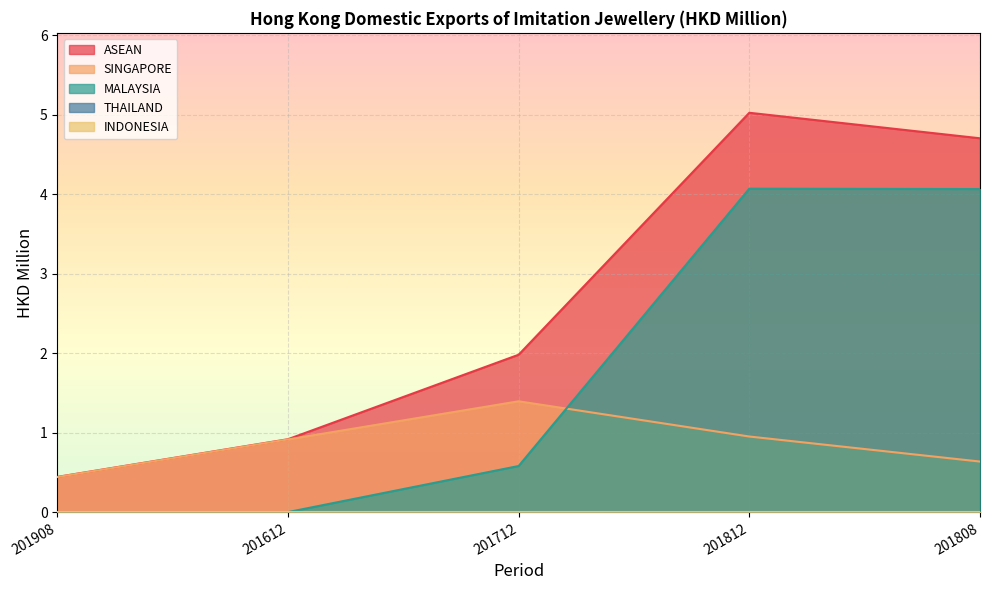

List the labels in order of THAILAND value, smallest first.

201908, 201612, 201812, 201808, 201712